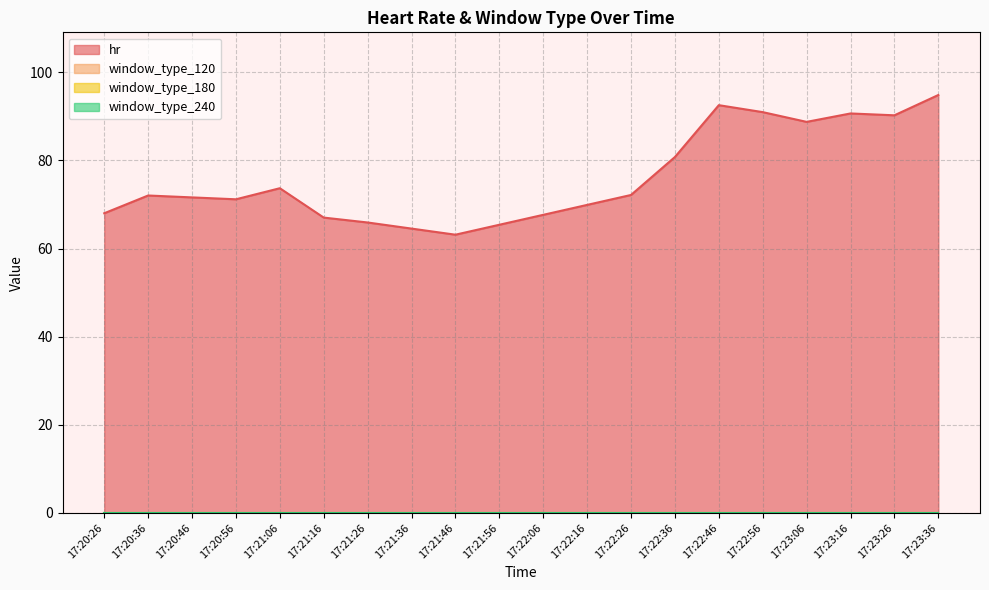

What is the difference between the maximum and minimum values in the hr series?

31.7